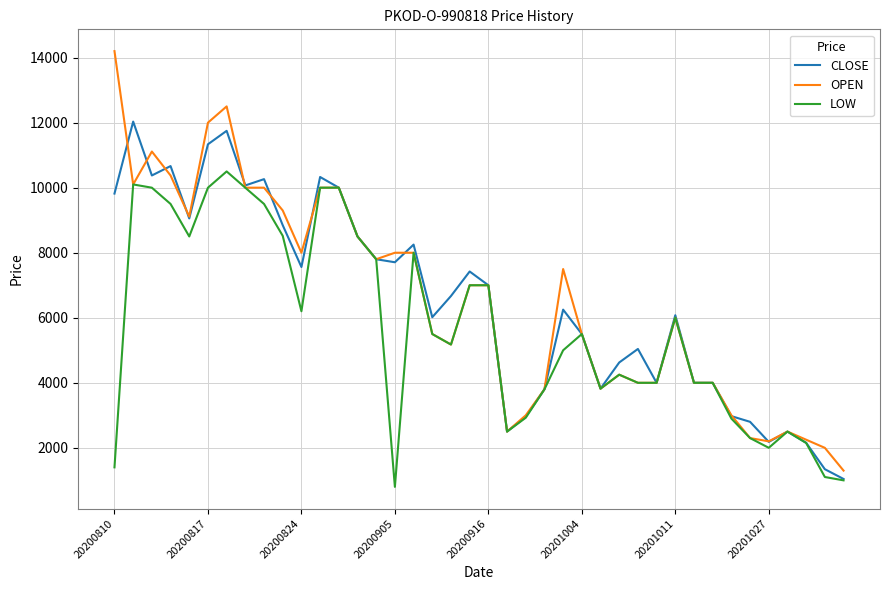

At how many categories does at least one series exceed 5250?

24